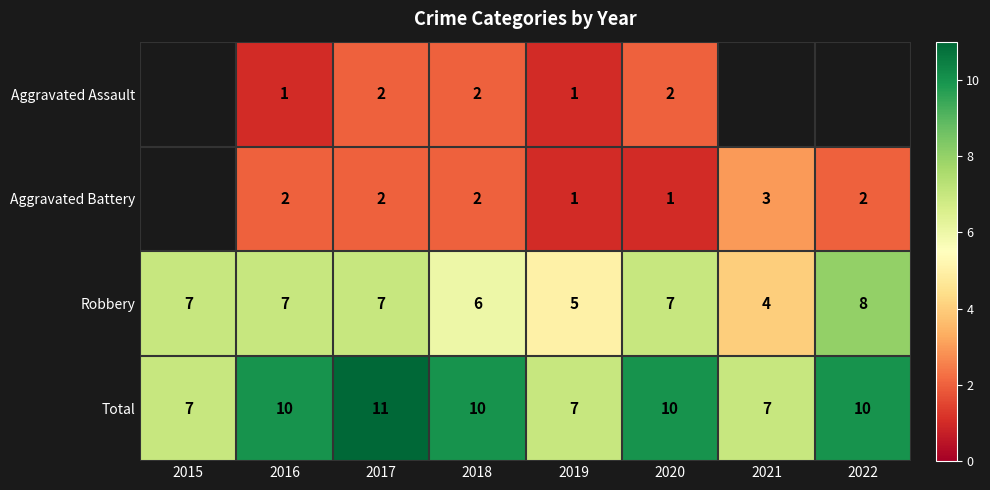

At which category is the sum across all series the highest?

2017